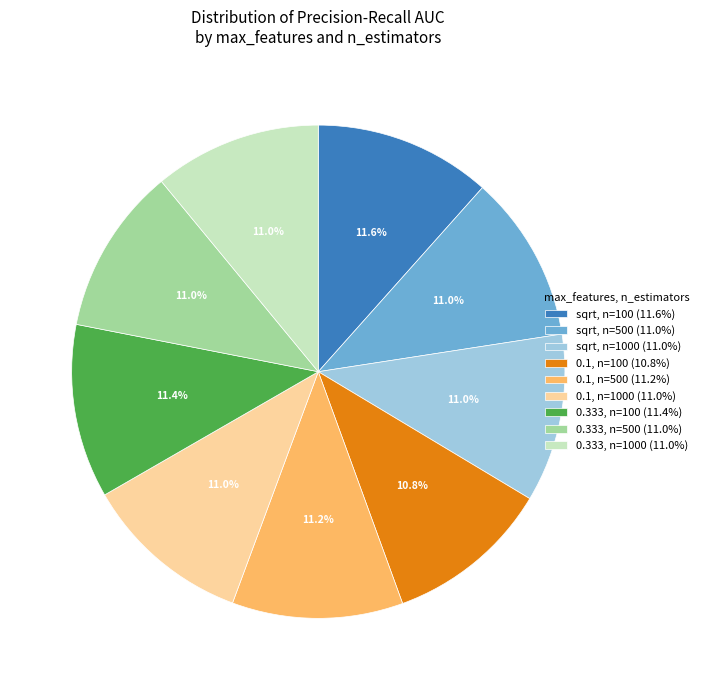

Is there any slice that represents more than half of the pie?

No